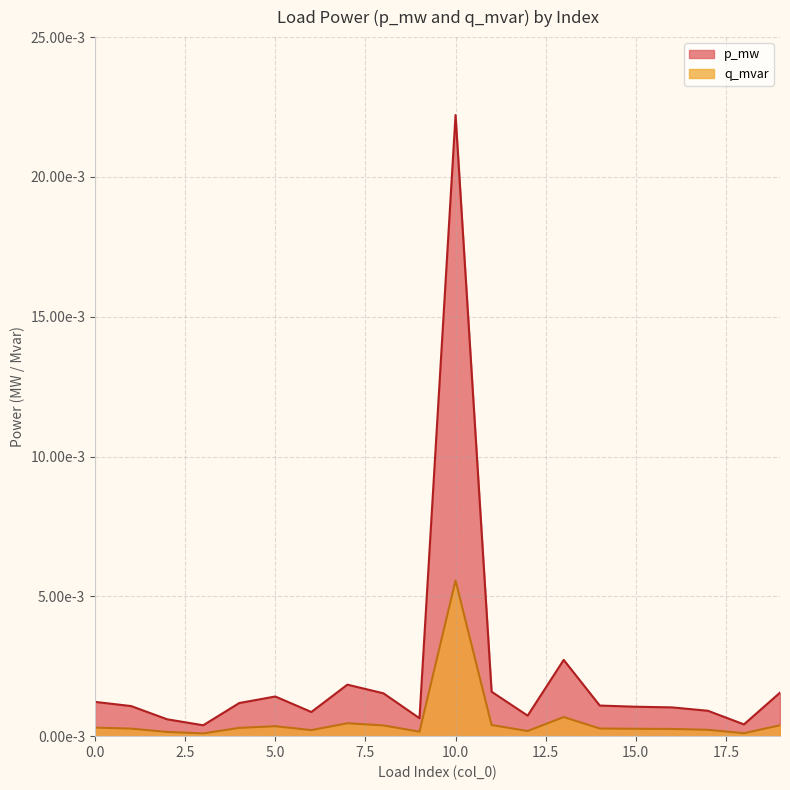

True or false: q_mvar and p_mw cross at least once.

False